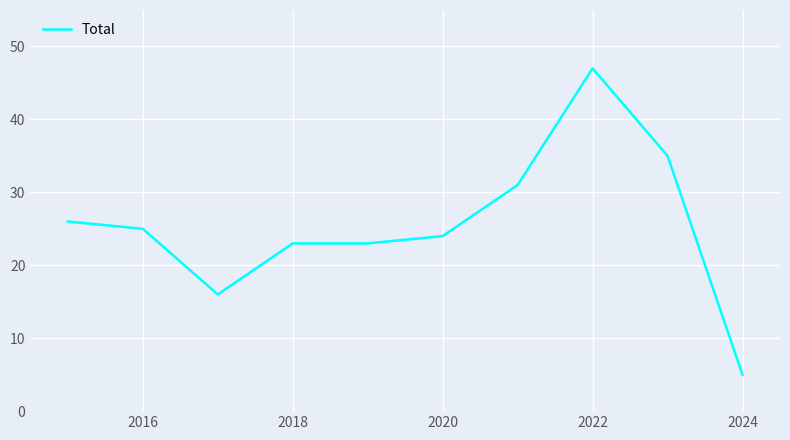

What is the difference between the maximum and minimum values?

42